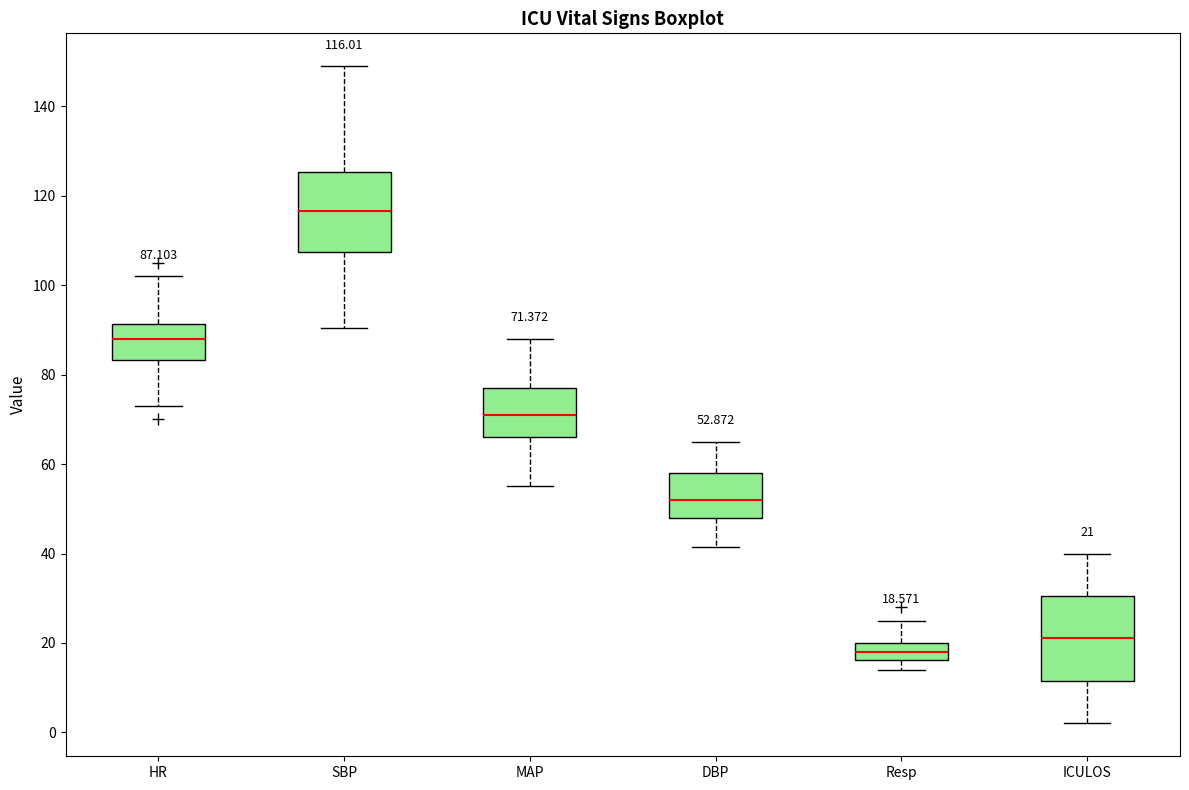

Which box has the highest median line?

SBP